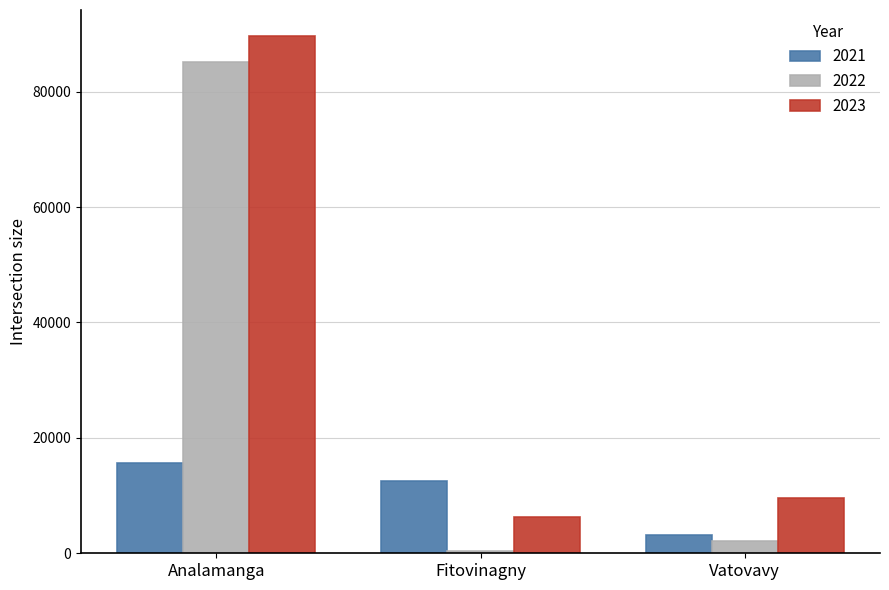

Which series has the widest spread of values?

2022